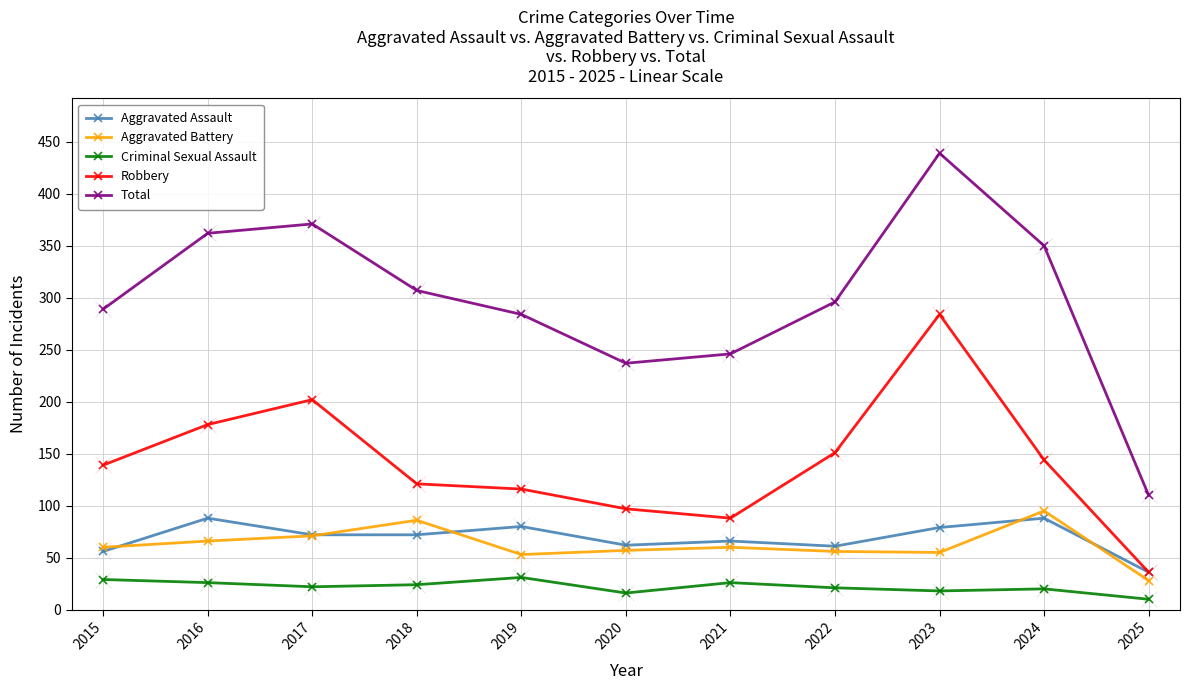

How many times do Aggravated Assault and Aggravated Battery cross each other?

5